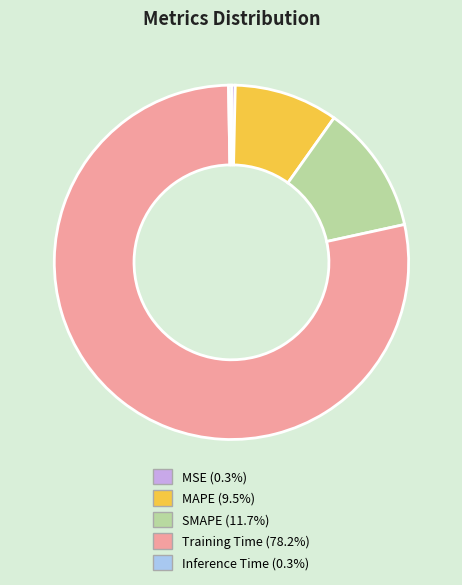

Do MAPE (9.5%) and SMAPE (11.7%) together represent more than half of the pie?

No